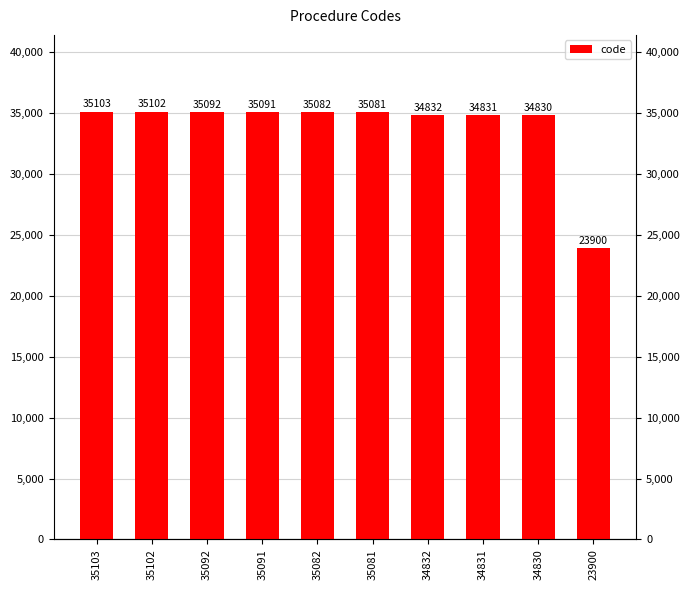

The chart shows a value of 23900 at 23900. True or false?

True